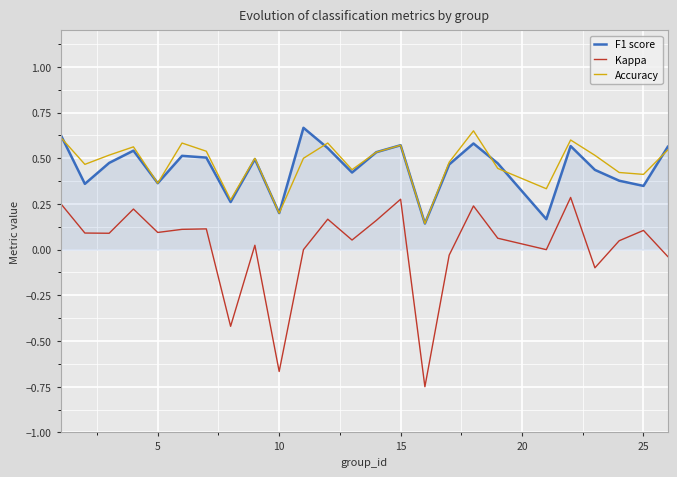

True or false: Kappa and Accuracy cross at least once.

False